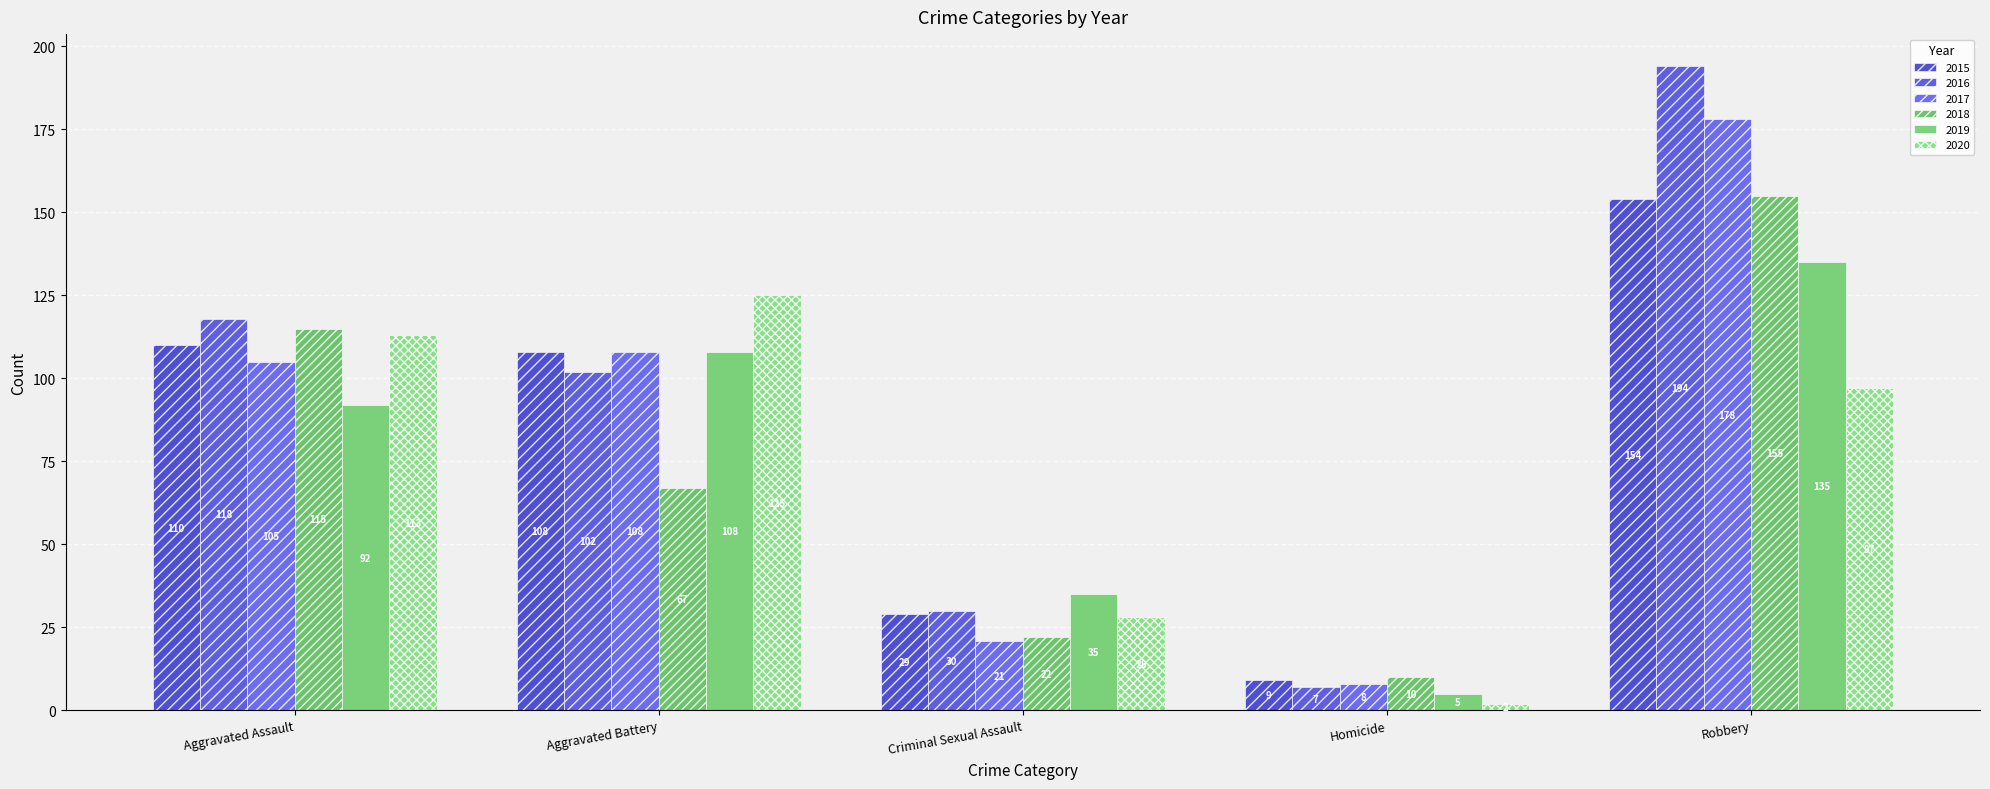

Reading right to left, what are all the values shown in this chart?

2015: 154	9	29	108	110
2016: 194	7	30	102	118
2017: 178	8	21	108	105
2018: 155	10	22	67	115
2019: 135	5	35	108	92
2020: 97	2	28	125	113